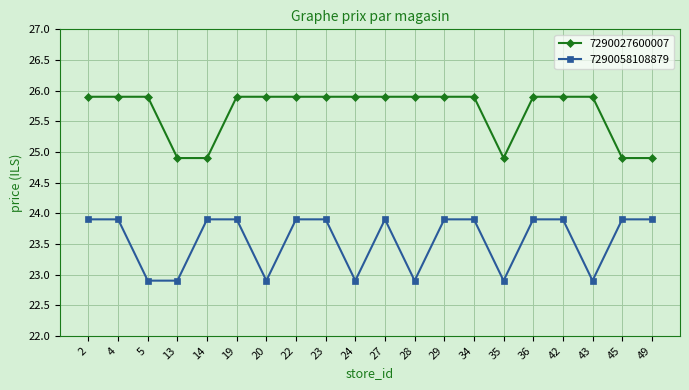

What is the spread (max minus min) of values at 49?

1.0